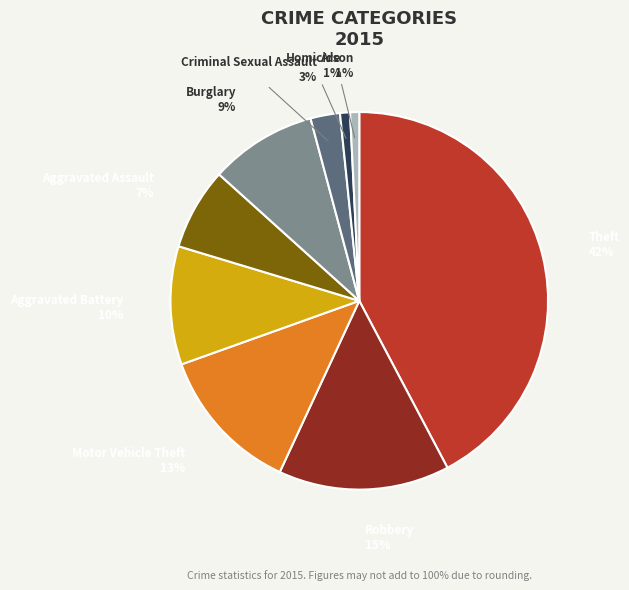

Is there any slice that represents more than half of the pie?

No